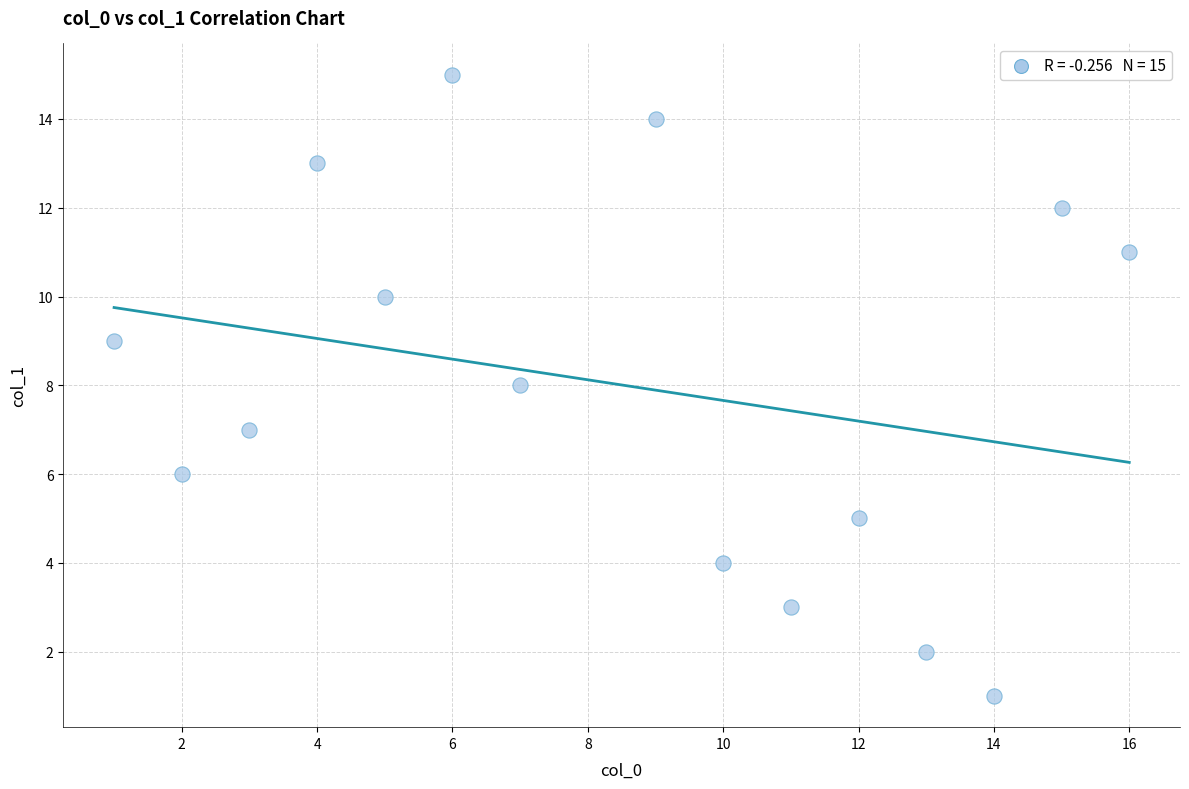

What is the range of Y values (max minus min)?

14